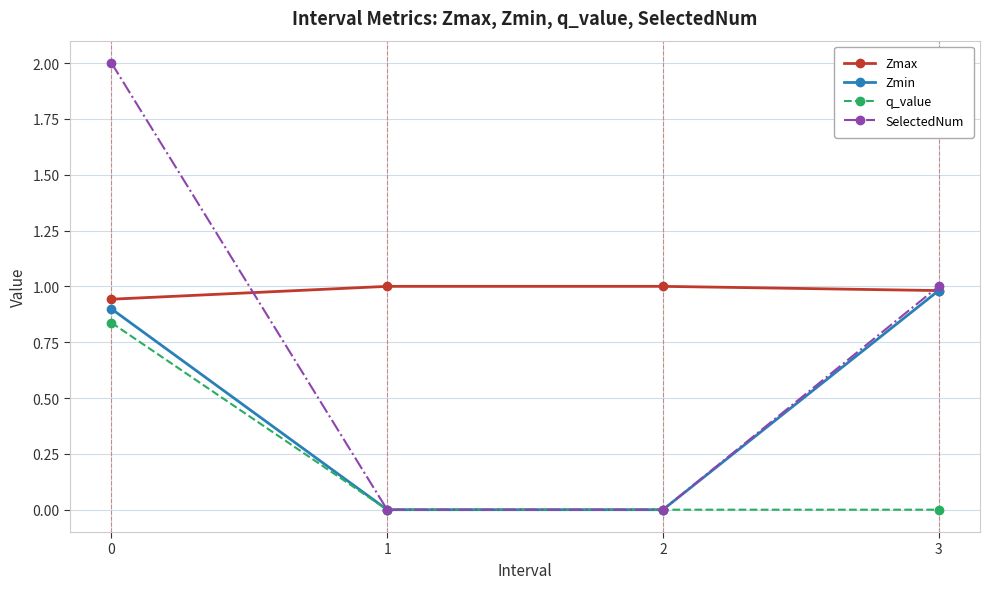

How many lines are shown in the chart?

4